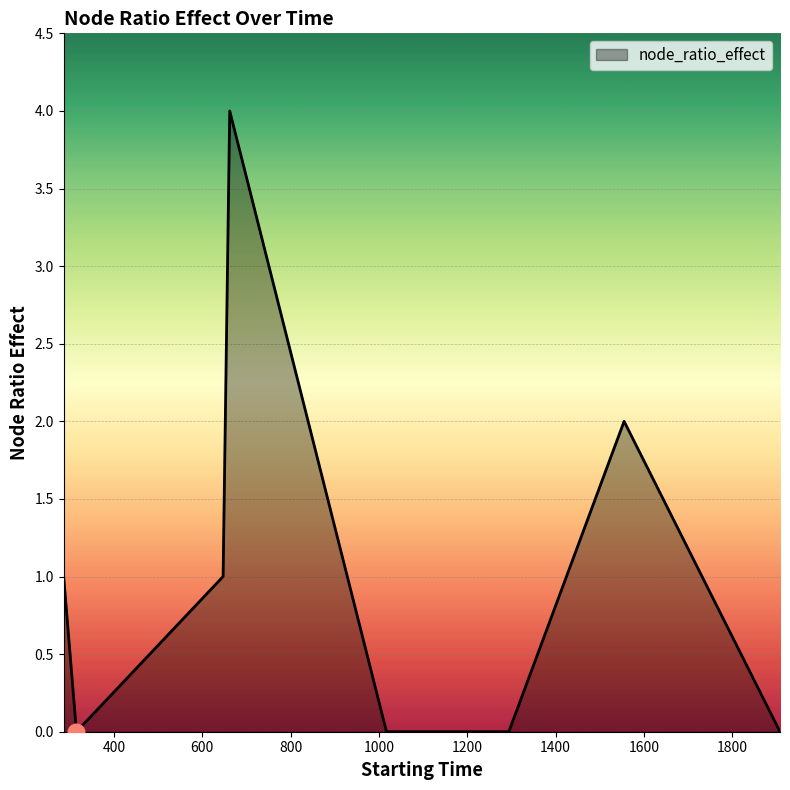

What is the maximum value shown in the chart?

4